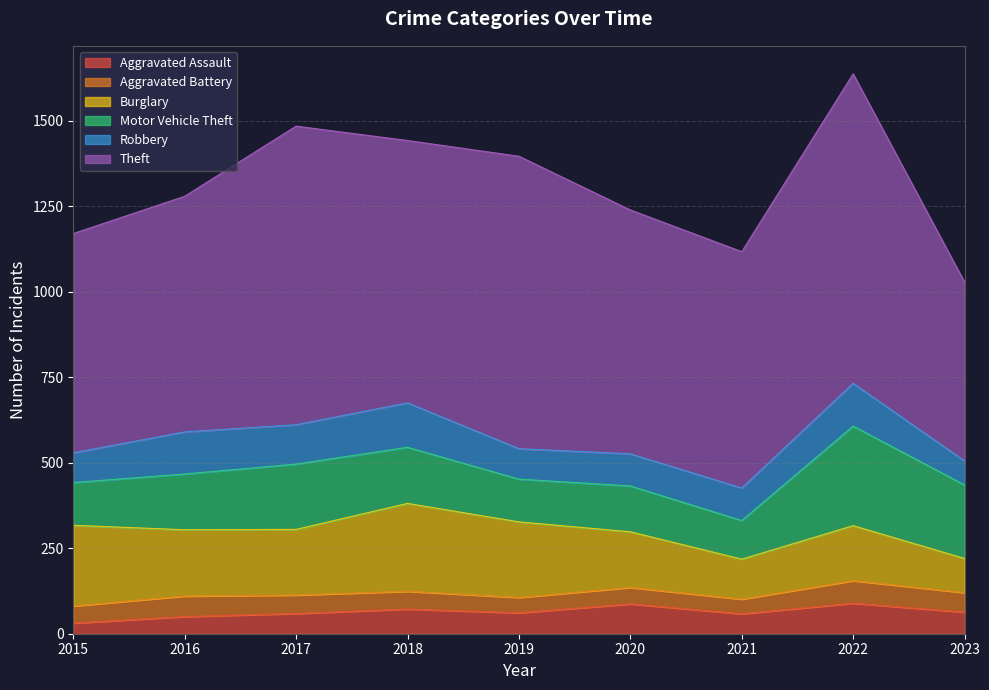

The Burglary series shows 37 at 2020. True or false?

False